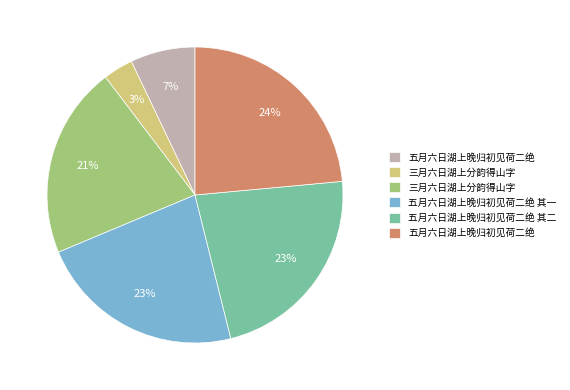

Does any single category account for the majority?

No